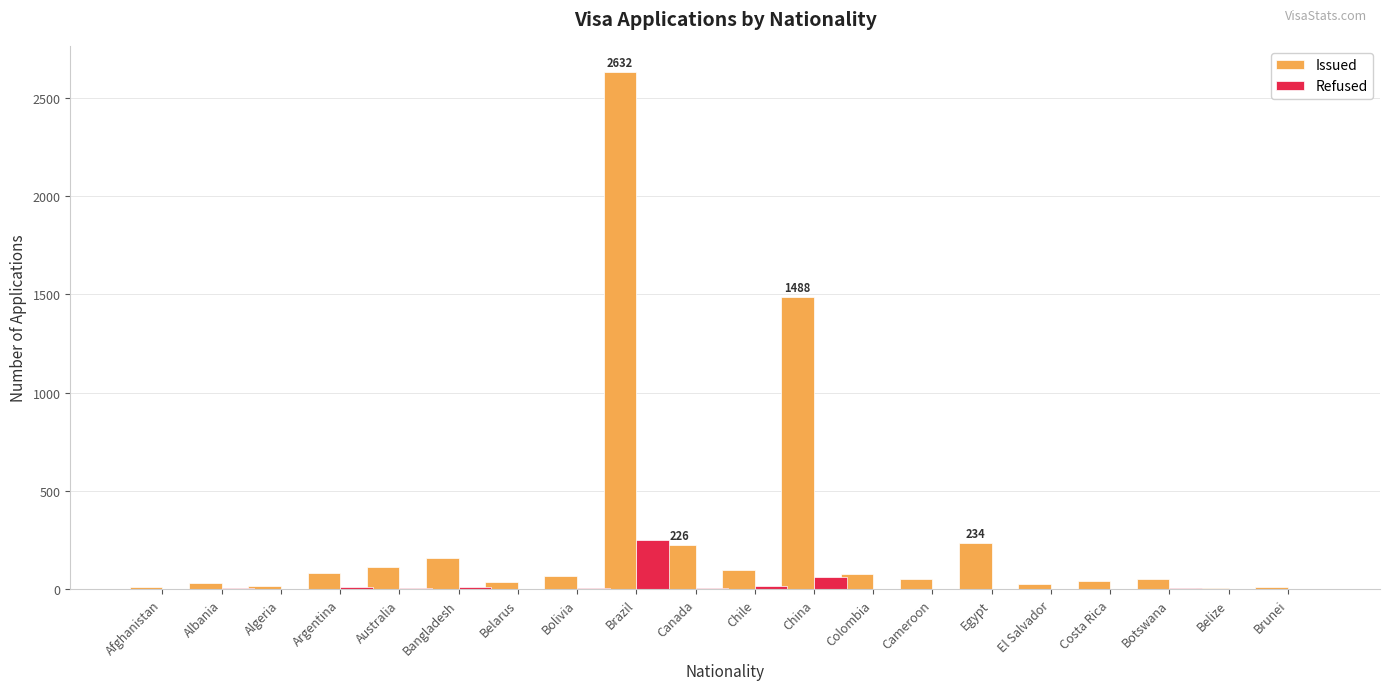

The Refused series shows -161 at Belize. True or false?

False